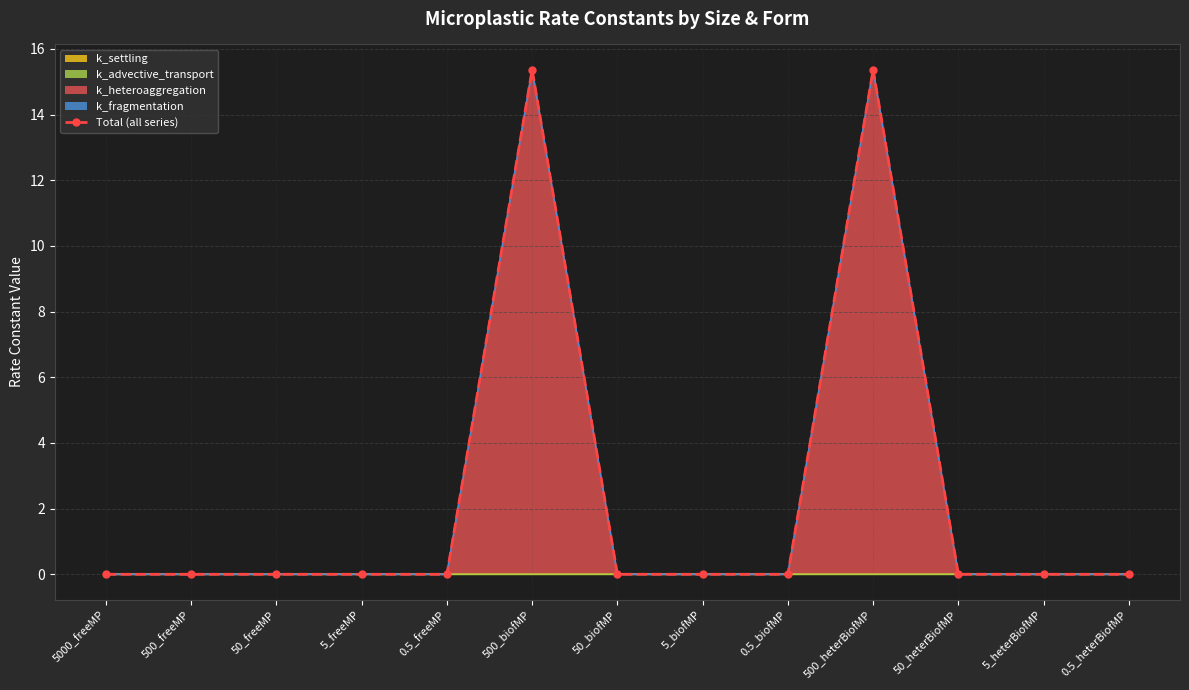

How many points are higher than both their immediate neighbors (excluding endpoints)?

2